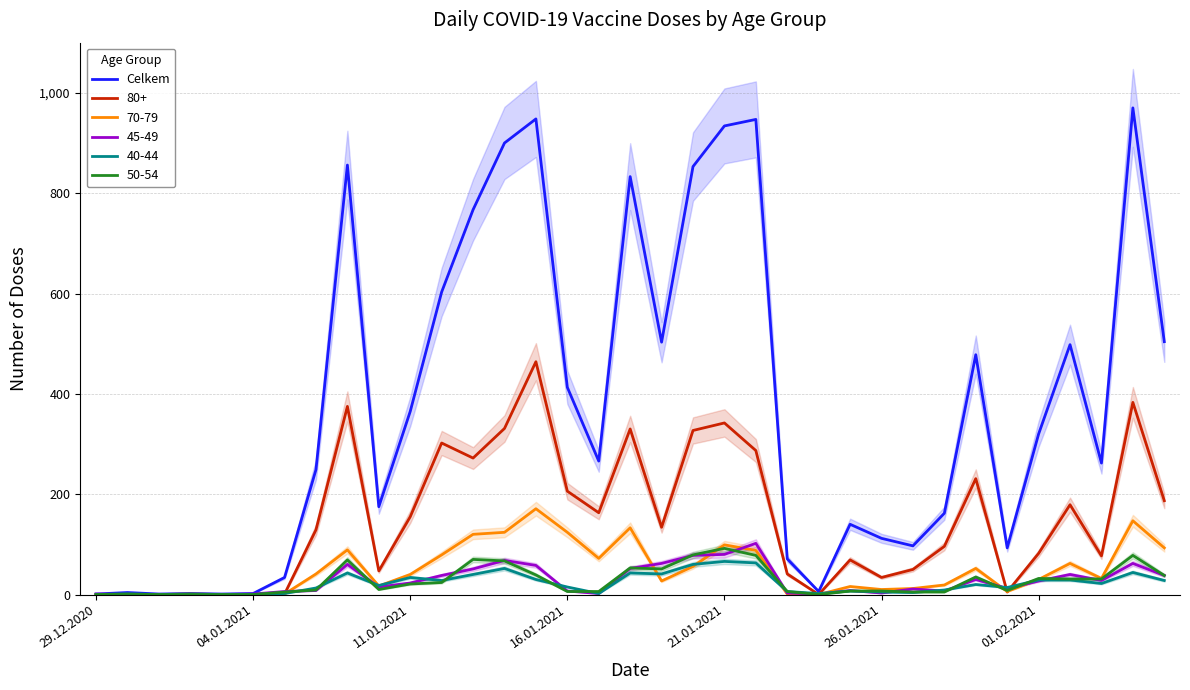

Is it true that Celkem equals 934 at 21.01.2021?

True